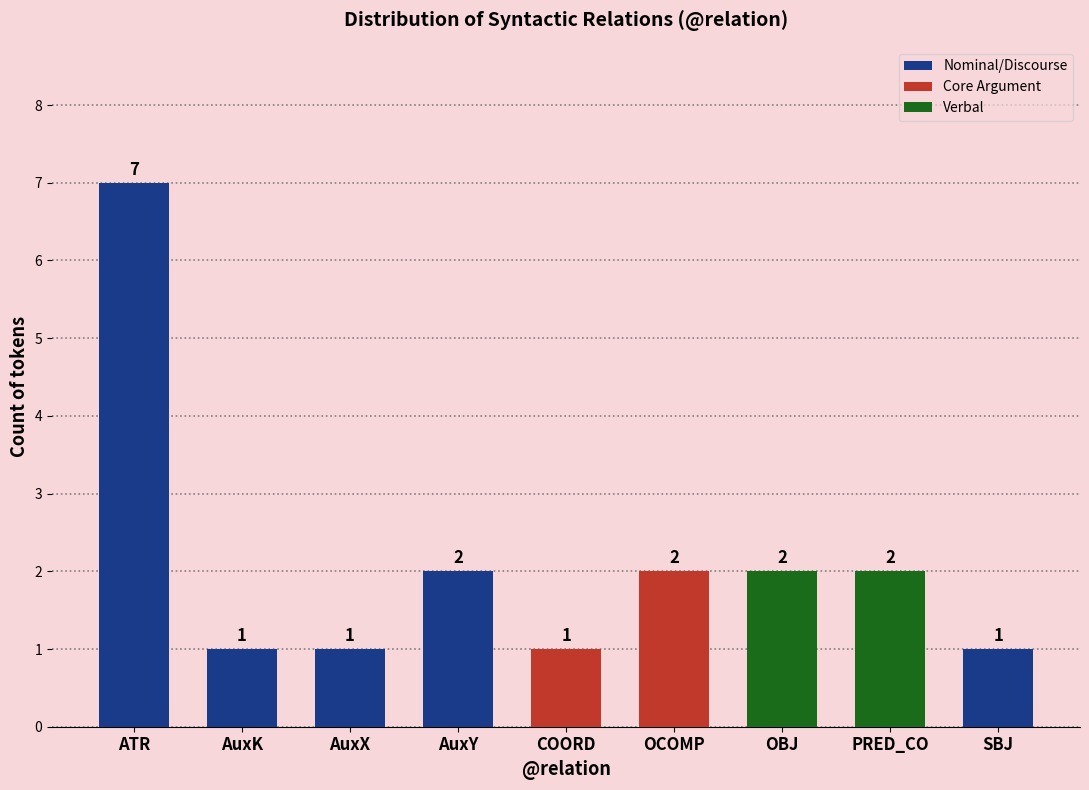

Is it true that the value at OBJ is 2?

True